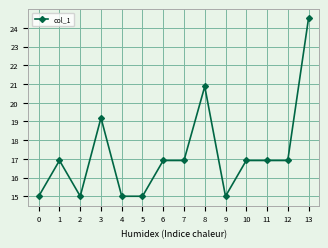

The value at 12 is 29.3. True or false?

False